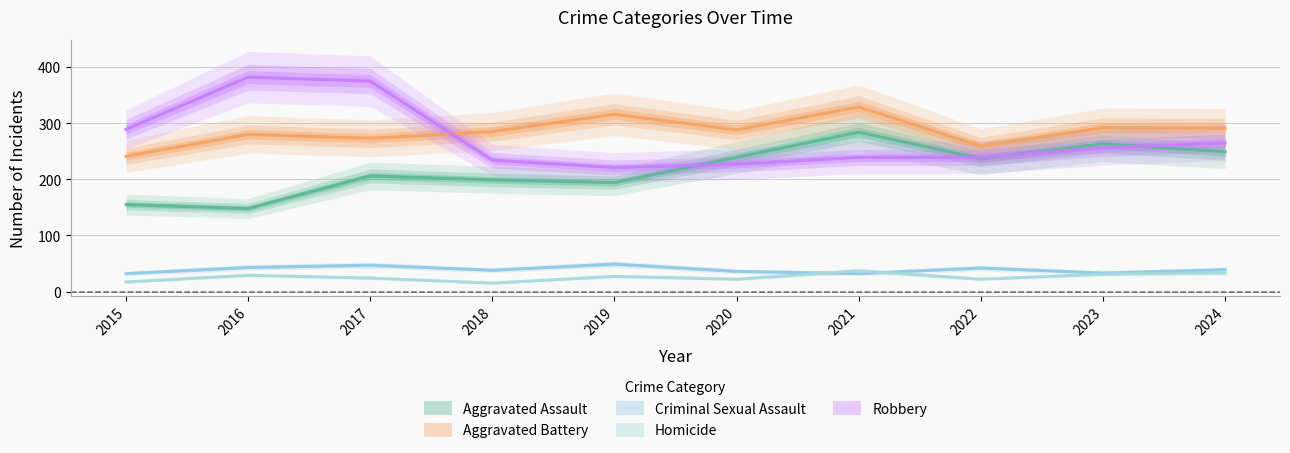

Reading left to right, list all the values displayed in this chart.

Aggravated Assault: 155	148	206	199	194	239	284	237	263	249
Aggravated Battery: 241	280	273	285	316	288	329	259	292	291
Criminal Sexual Assault: 32	43	47	38	49	36	32	42	33	39
Homicide: 17	29	24	15	27	22	37	22	31	33
Robbery: 289	382	375	234	221	227	239	239	256	265